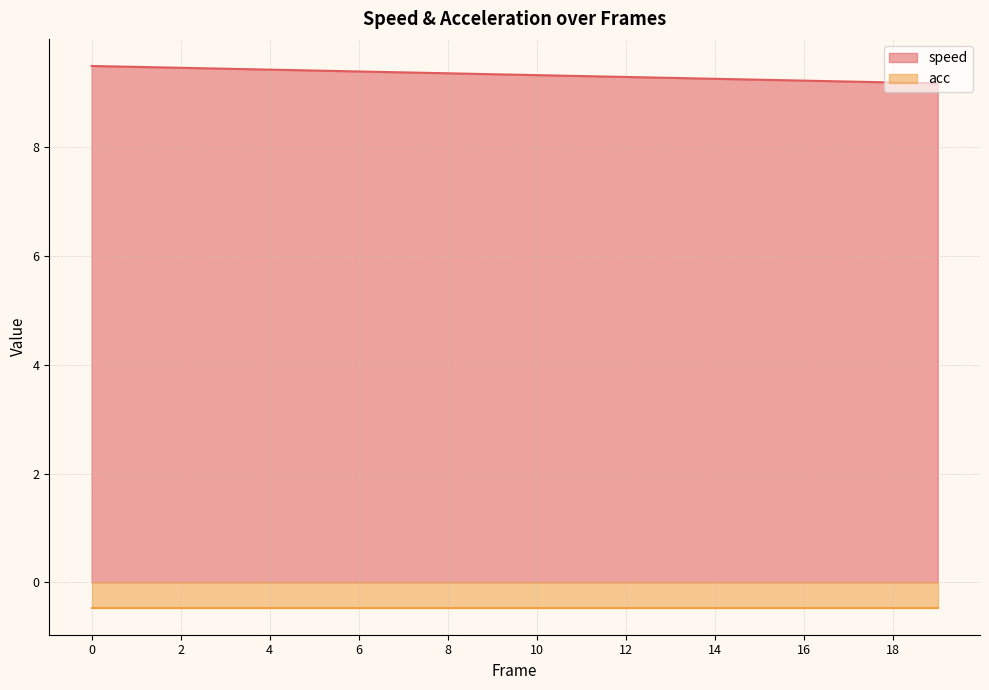

Rank the categories by value from highest to lowest.

0, 1, 2, 3, 4, 5, 6, 7, 8, 9, 10, 11, 12, 13, 14, 15, 16, 17, 18, 19